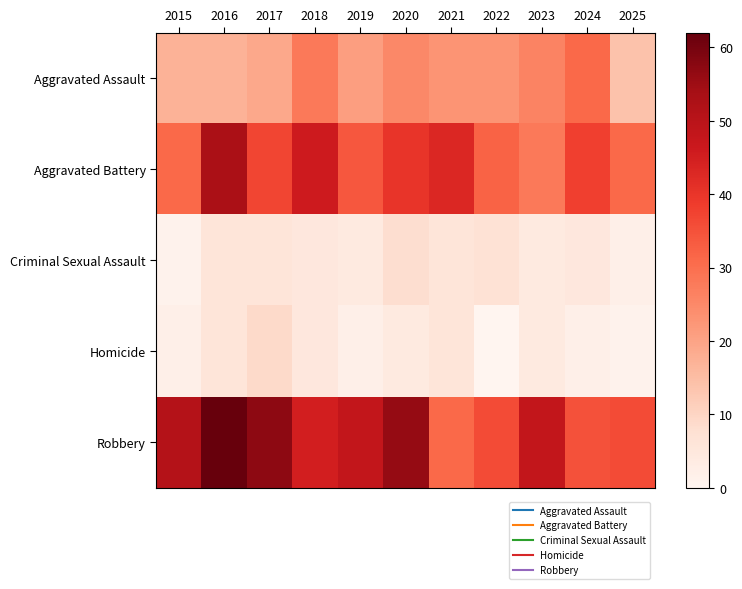

What is the spread (max minus min) of values at 2022?

36